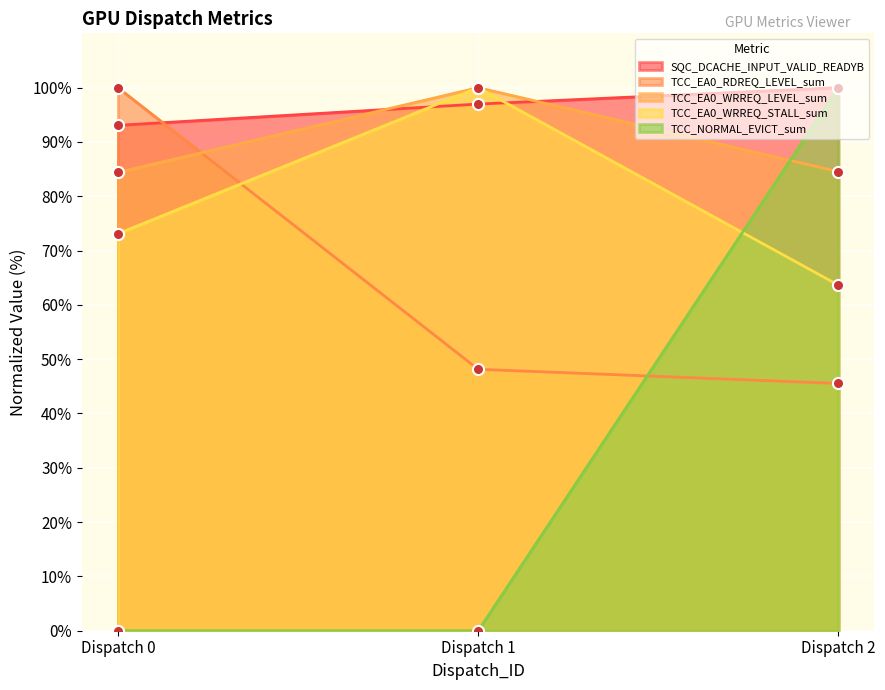

Which series has the widest spread of values?

TCC_NORMAL_EVICT_sum